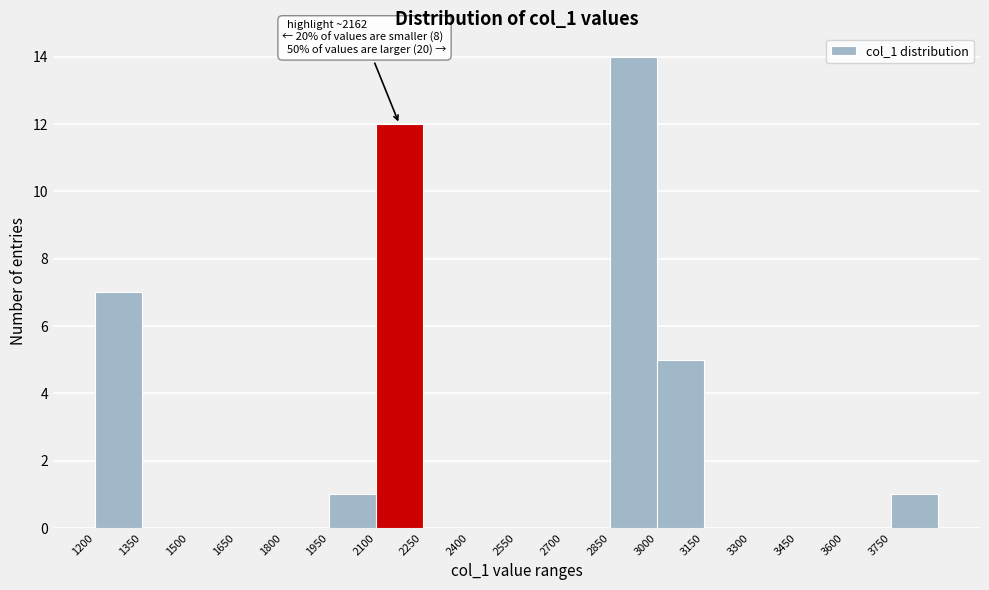

Over which range of the x-axis is the bar tallest?

2850 to 3000